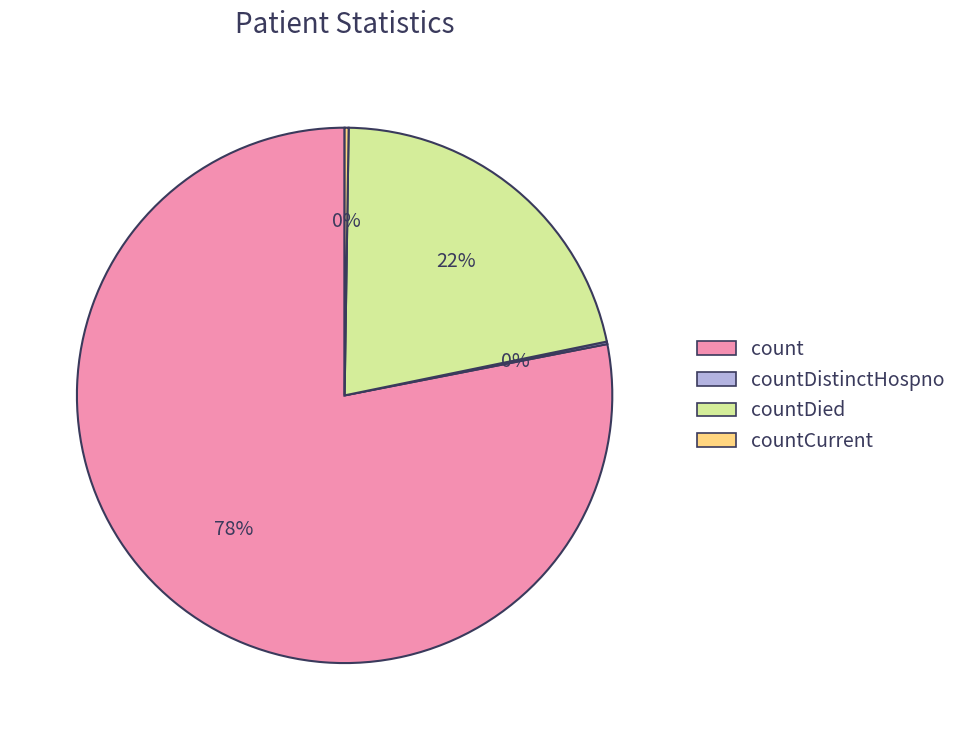

To the nearest percent, what is the average slice percentage?

25%